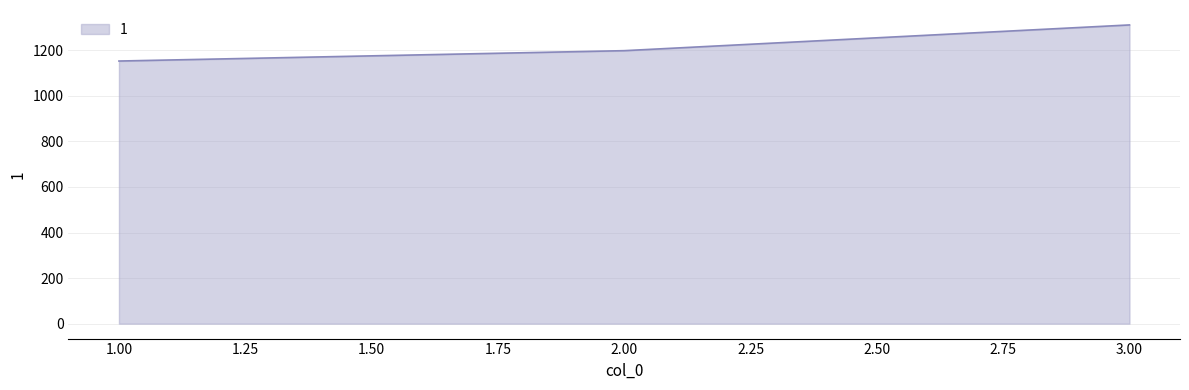

Is it true that the value at 2.00 is 2045.3?

False